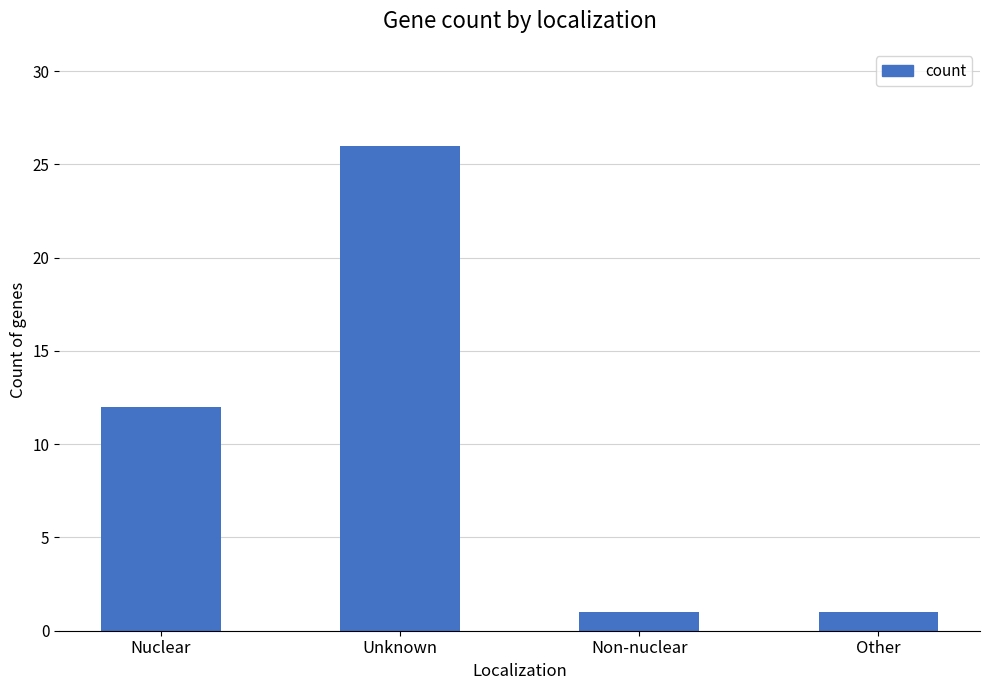

How many values are between 1 and 26?

4